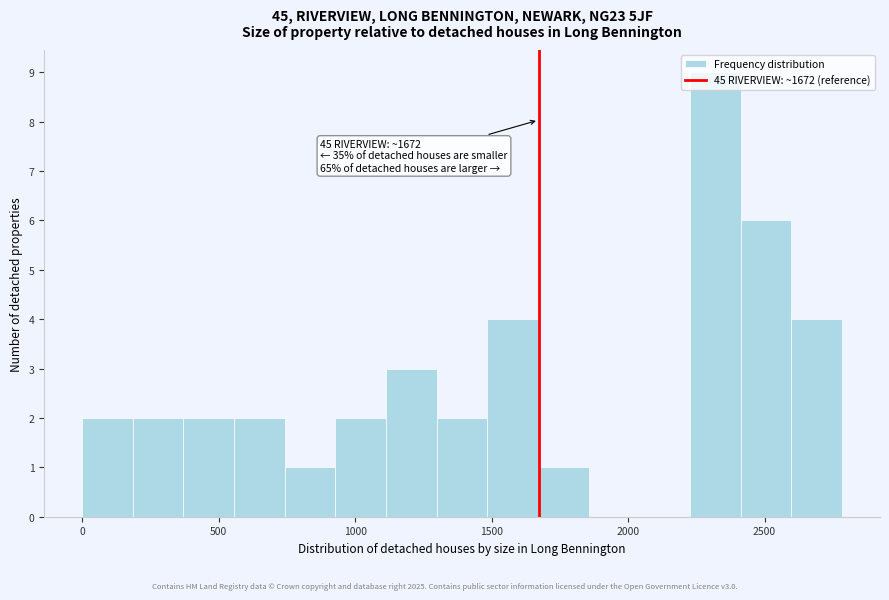

Read against the x-axis, roughly where is the centre of the tallest bar?

2300